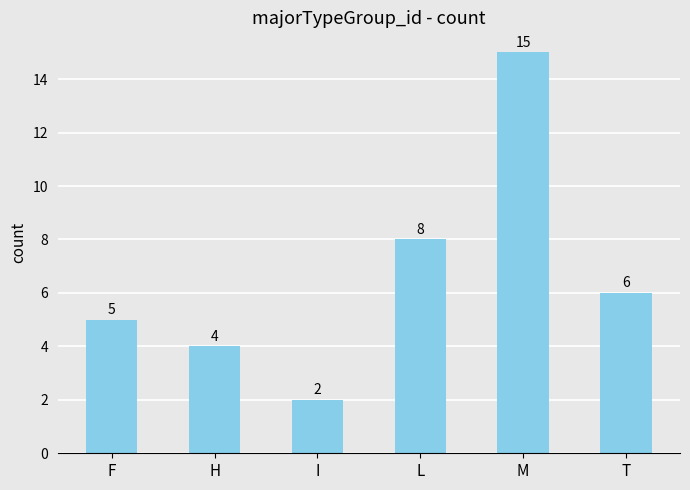

Count the number of data series in this chart.

1